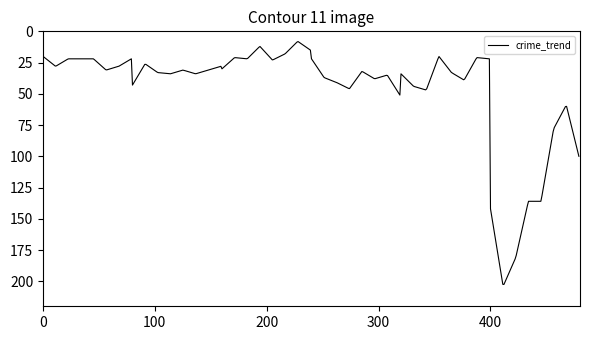

What is the maximum value shown in the chart?

202.5